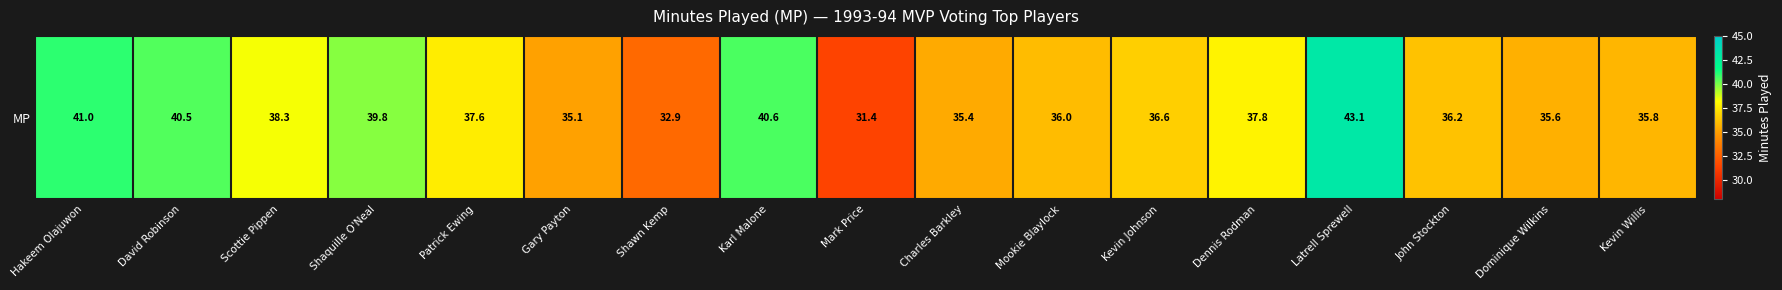

Rank the categories by value from highest to lowest.

Latrell Sprewell, Hakeem Olajuwon, Karl Malone, David Robinson, Shaquille O'Neal, Scottie Pippen, Dennis Rodman, Patrick Ewing, Kevin Johnson, John Stockton, Mookie Blaylock, Kevin Willis, Dominique Wilkins, Charles Barkley, Gary Payton, Shawn Kemp, Mark Price